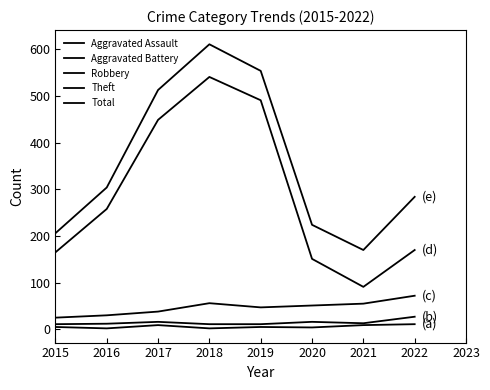

How many Aggravated Assault values are between 4 and 9?

5